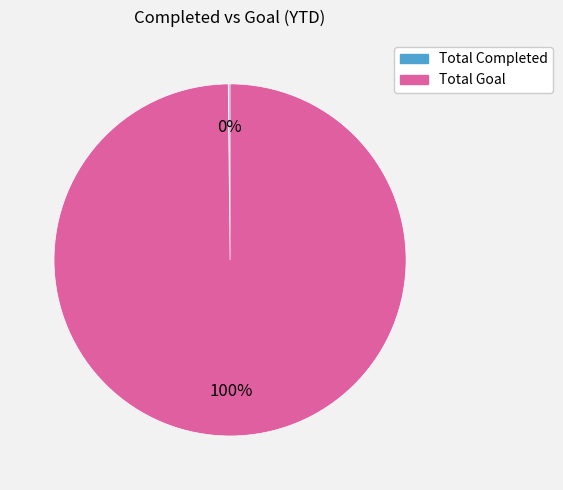

What is the largest slice in the pie chart?

Total Goal